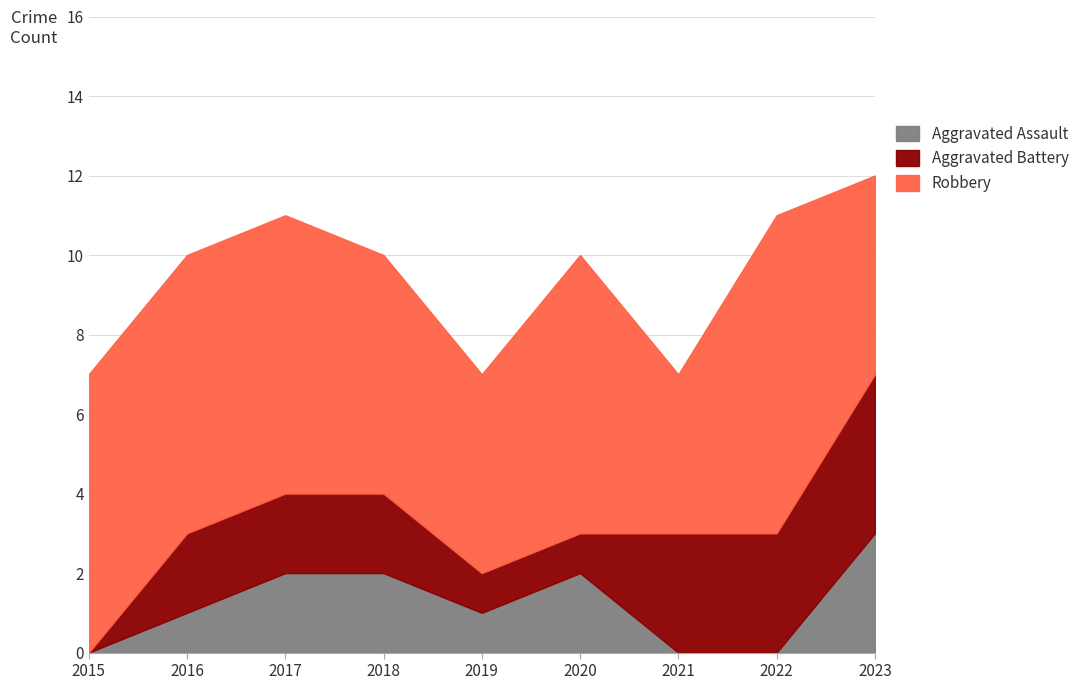

Reading left to right, what are all the values shown in this chart?

Aggravated Assault: 2015=0	2016=1	2017=2	2018=2	2019=1	2020=2	2021=0	2022=0	2023=3
Aggravated Battery: 2015=0	2016=2	2017=2	2018=2	2019=1	2020=1	2021=3	2022=3	2023=4
Robbery: 2015=7	2016=7	2017=7	2018=6	2019=5	2020=7	2021=4	2022=8	2023=5